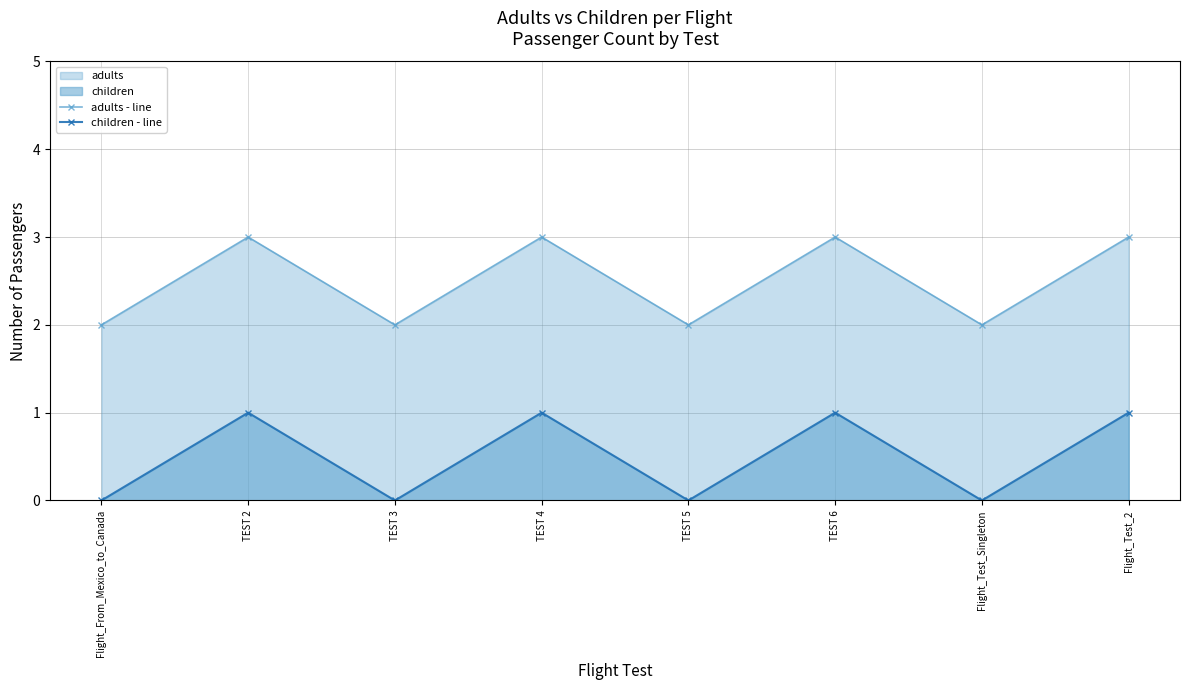

Between Flight_Test_Singleton and TEST 2, which is larger?

TEST 2